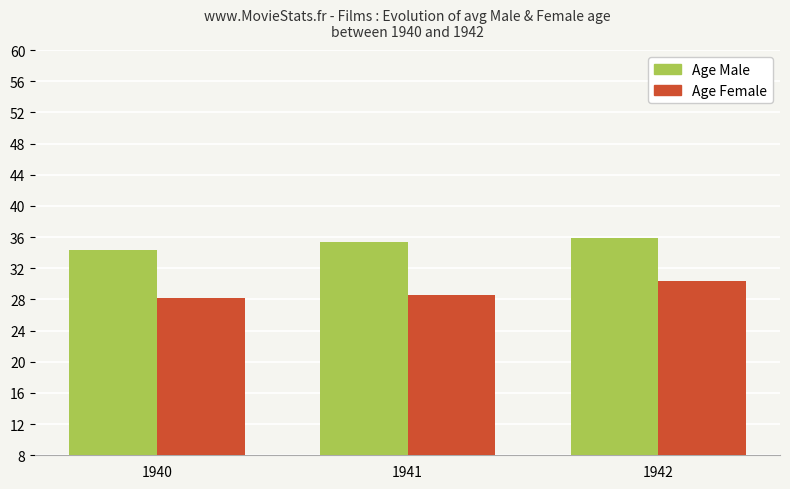

Which series has the widest spread of values?

Age Female